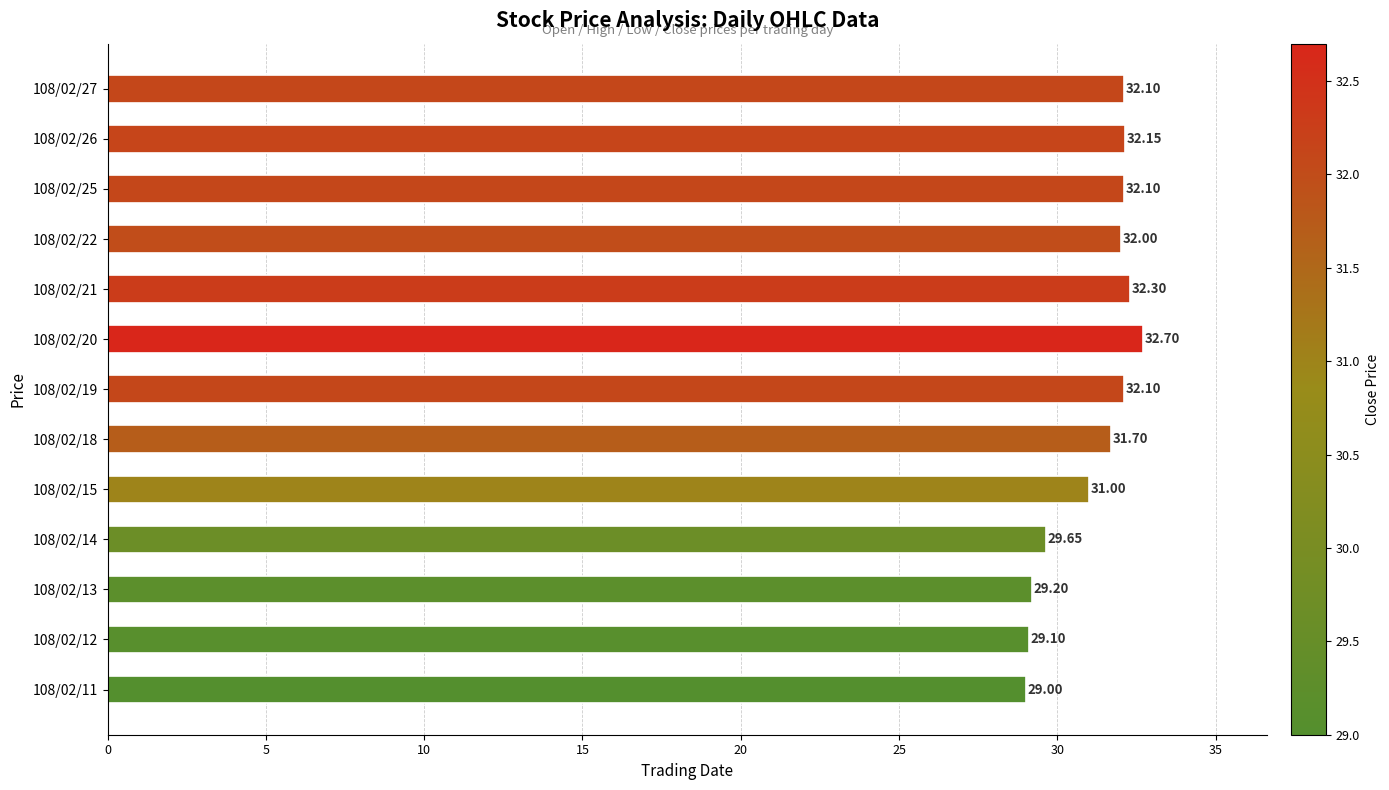

At which label is the value closest to 30?

108/02/14